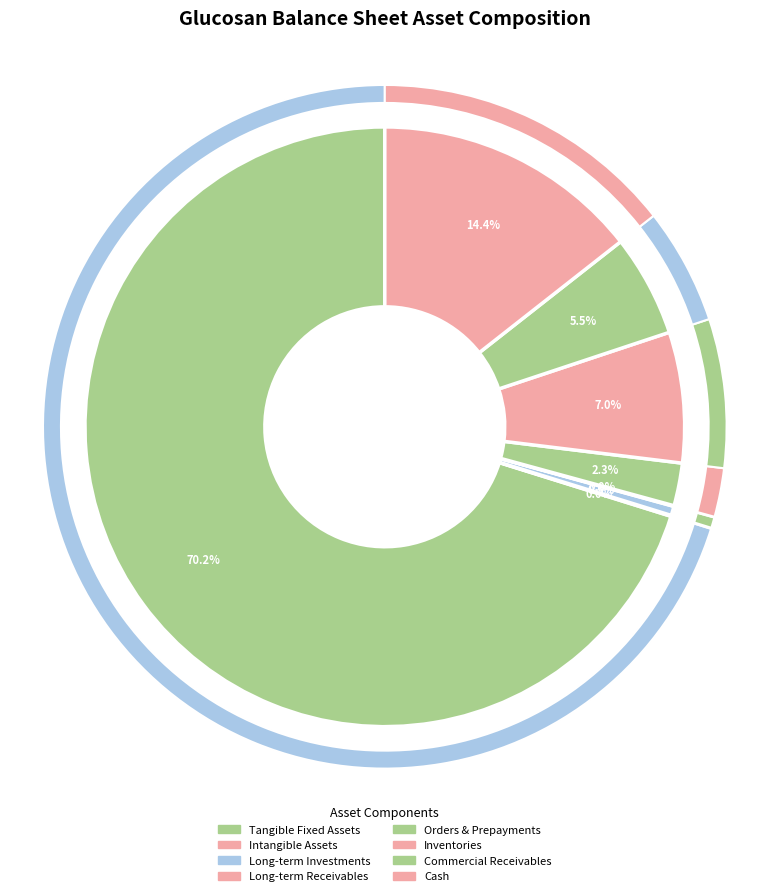

What is the majority slice?

tangible_fixed-assets